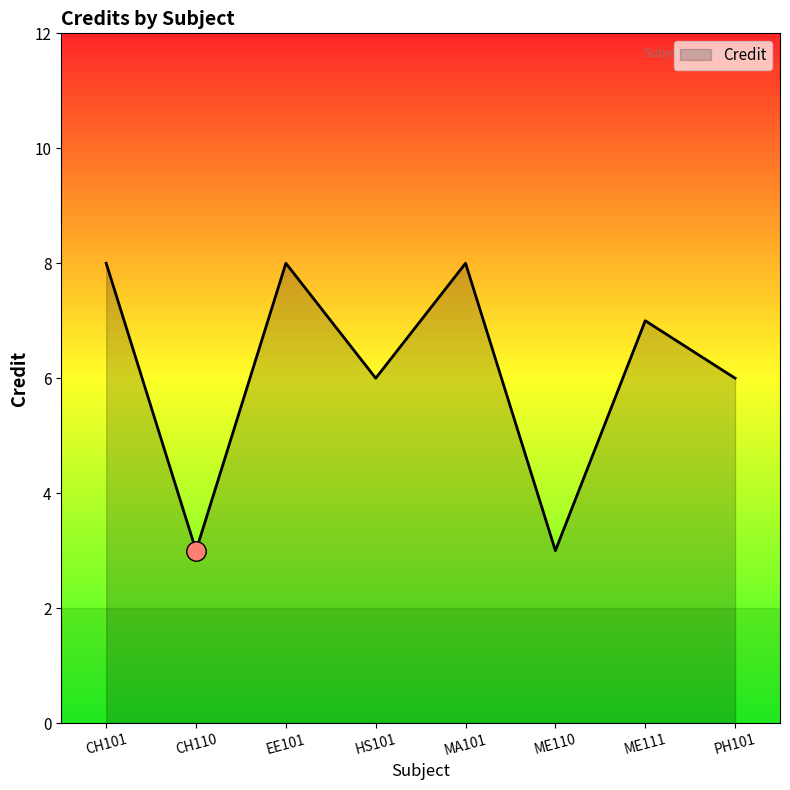

True or false: there are more than 1 points higher than both neighbors.

True